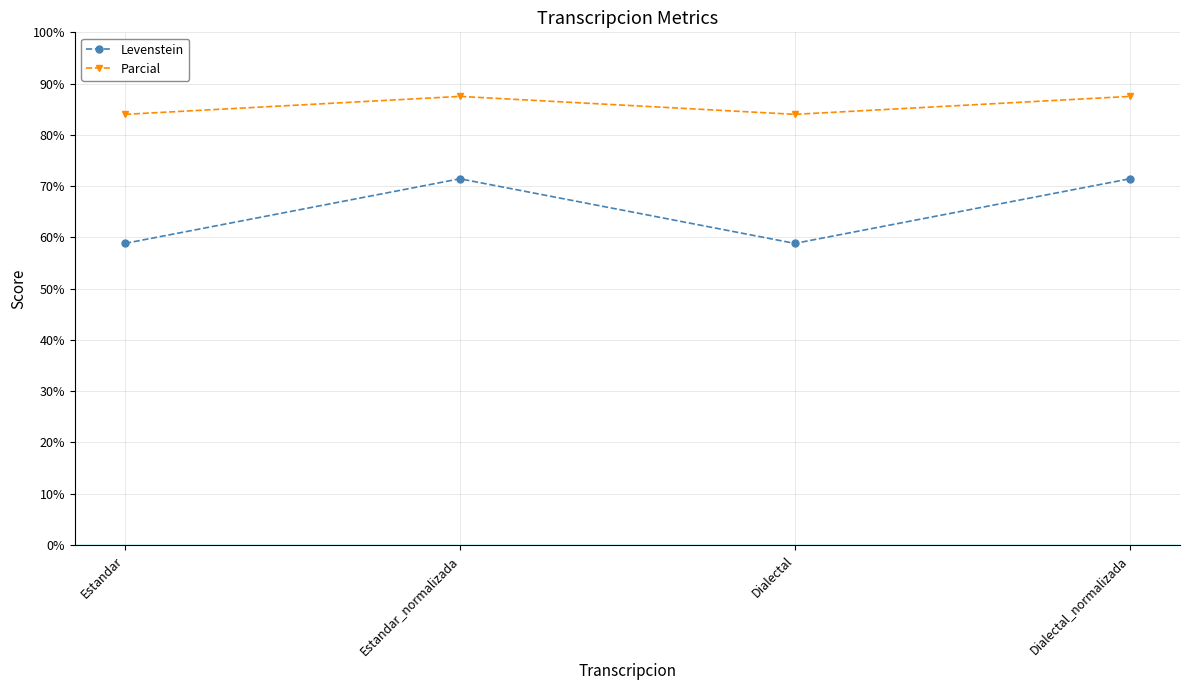

At how many categories does at least one series exceed 71?

4